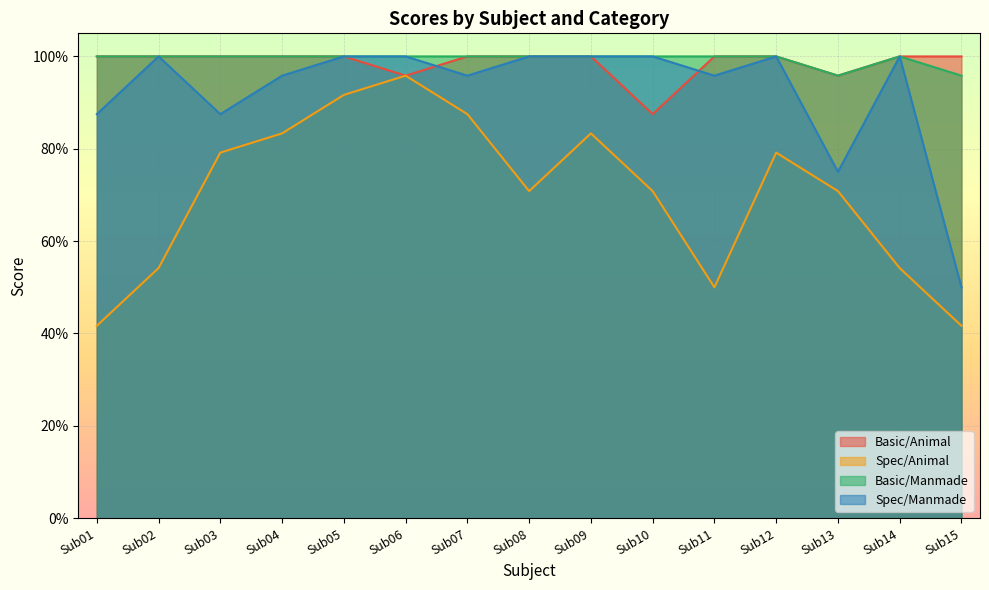

The Basic/Animal series shows 1.0 at Sub04. True or false?

True